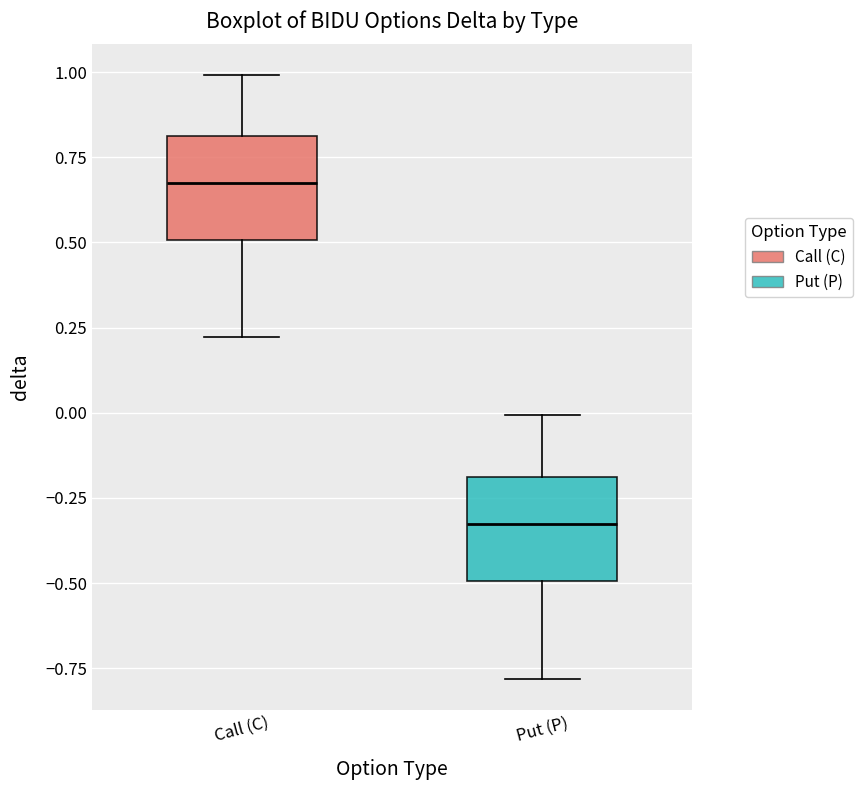

Reading left to right, transcribe this box plot: for each box, give where its median line is, the range the box spans, and where its two whiskers end, as read against the y-axis. The values are not printed on the chart, so give them approximately, as read against the axis.

Call (C): median 0.70, box 0.50 to 0.80, whiskers 0.20 to 1.00
Put (P): median -0.35, box -0.50 to -0.20, whiskers -0.80 to 0.00